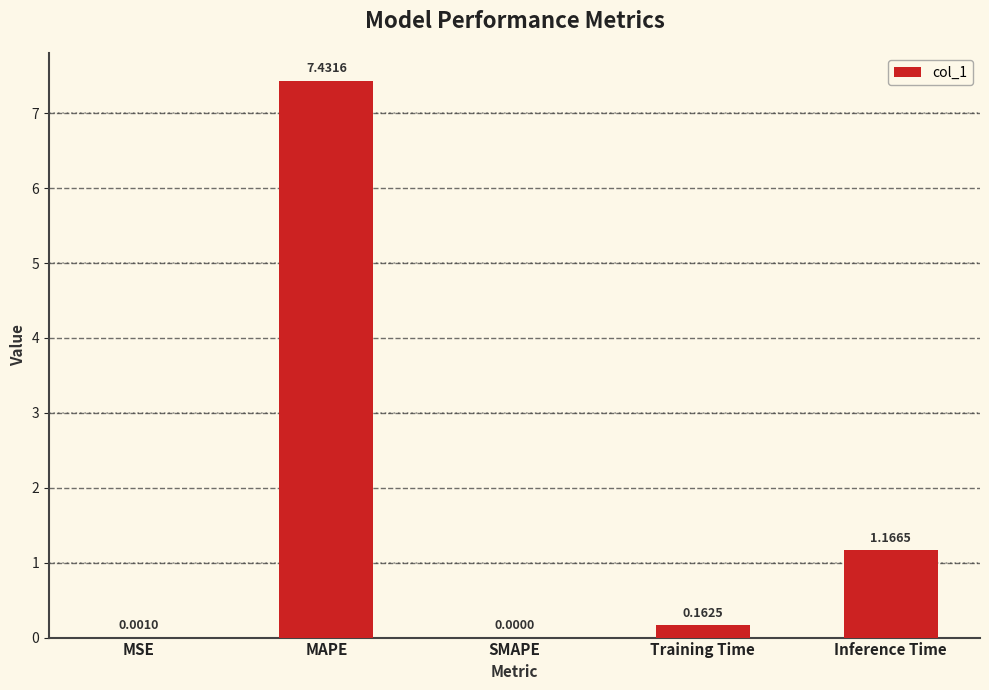

What is the change in value from MAPE to Training Time?

-7.3